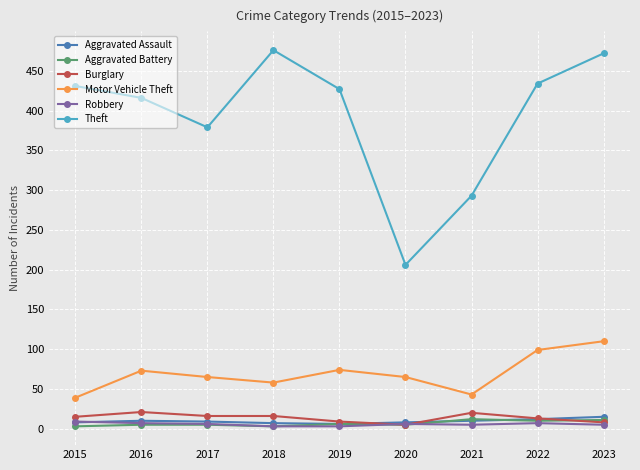

What is the spread (max minus min) of values at 2015?

428